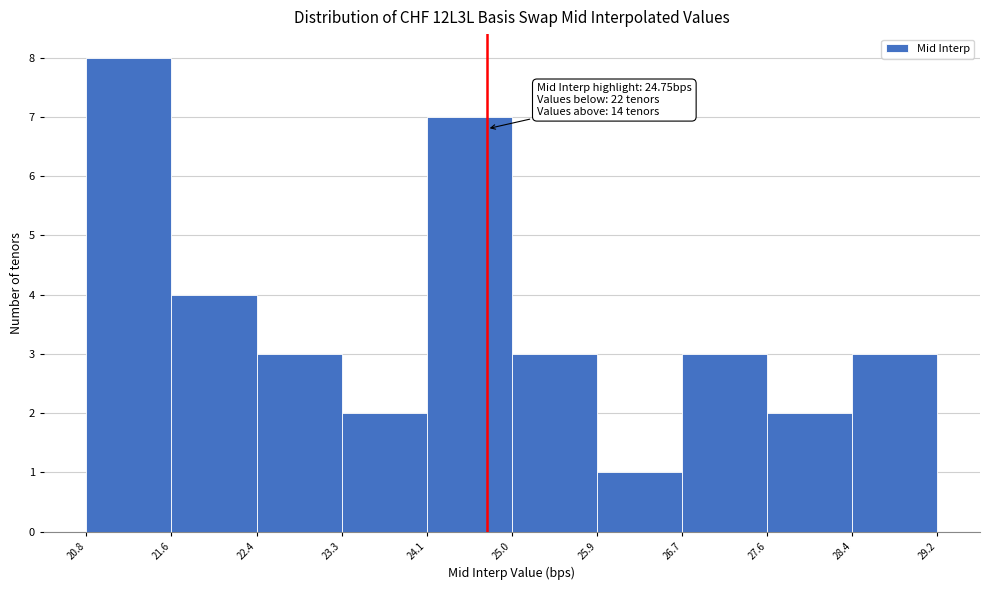

Over which range of the x-axis is the bar tallest?

20.8 to 21.6